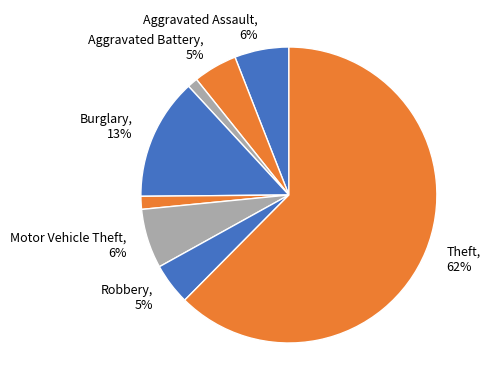

Count the number of slices in the pie.

8